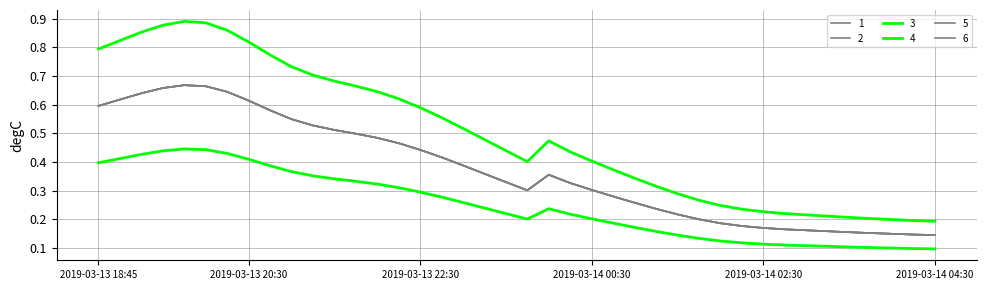

True or false: 6 and 4 cross at least once.

False